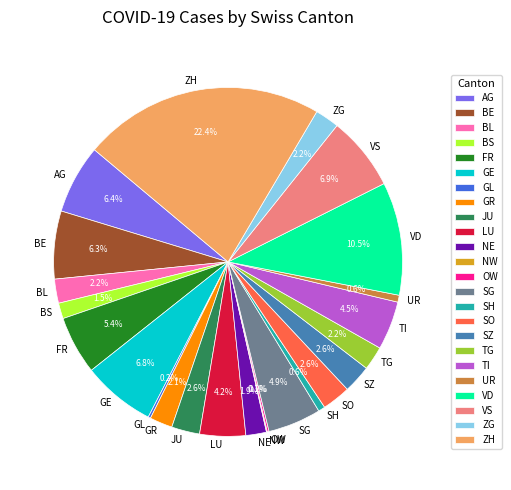

What is the ratio of the value at VS to the value at ZH?

0.3